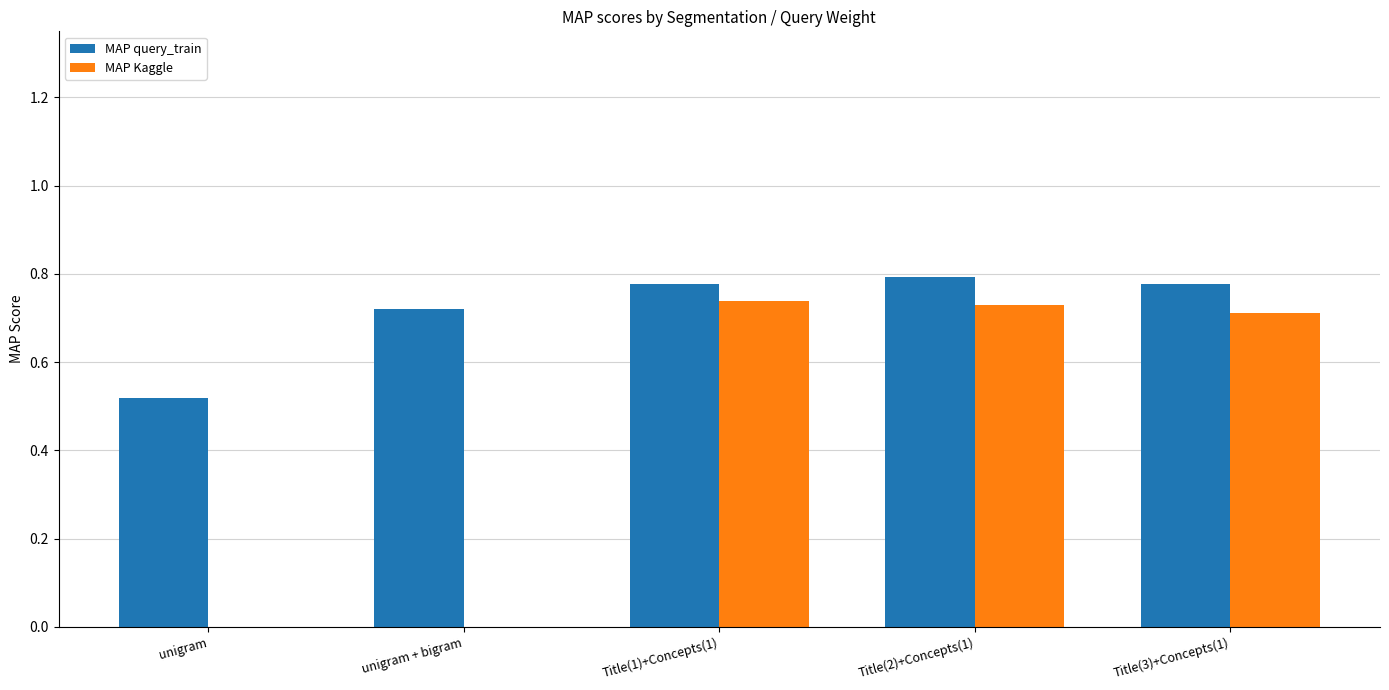

What is the difference between the highest and lowest values at Title(3)+Concepts(1)?

0.1